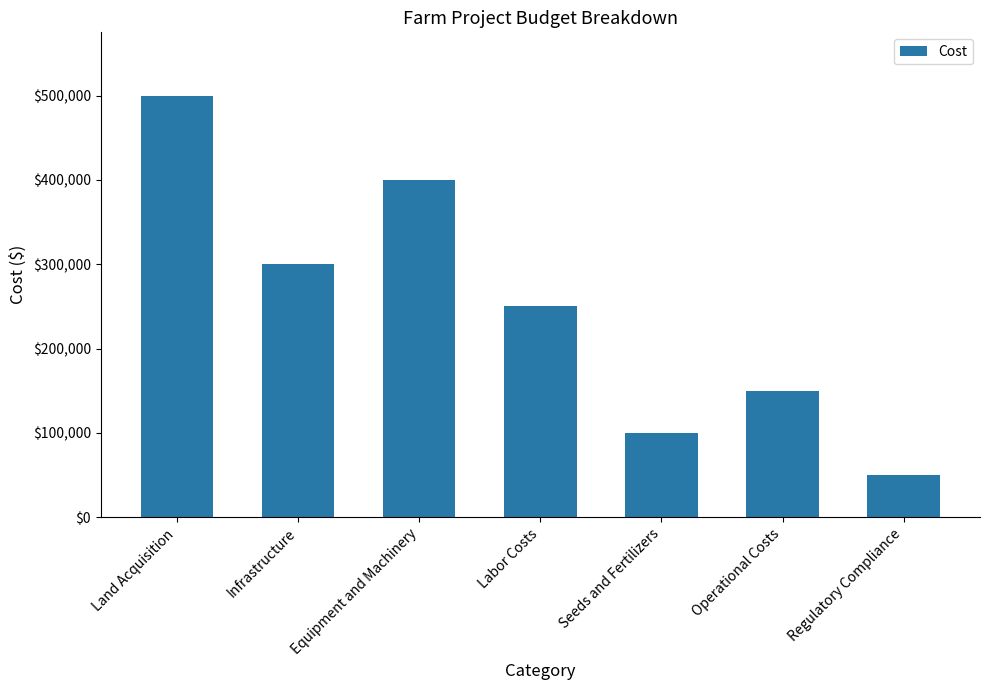

List the labels in order of value, smallest first.

Regulatory Compliance, Seeds and Fertilizers, Operational Costs, Labor Costs, Infrastructure, Equipment and Machinery, Land Acquisition